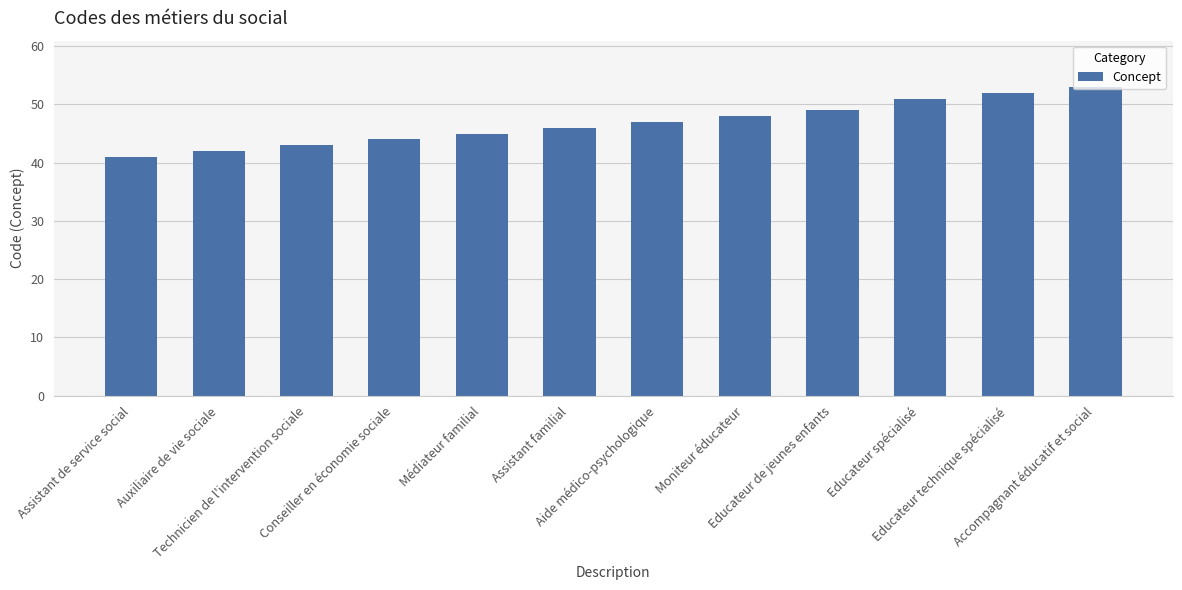

What is the ratio of the value at Aide médico-psychologique to the value at Educateur technique spécialisé?

0.9